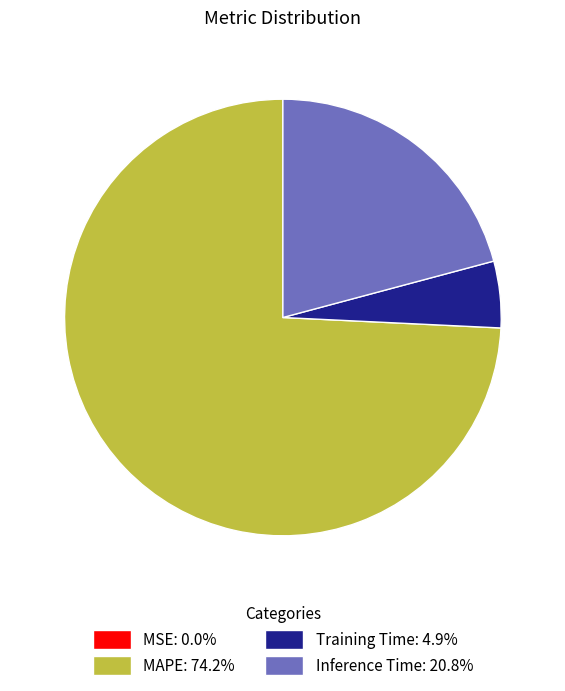

Is there any slice that represents more than half of the pie?

Yes